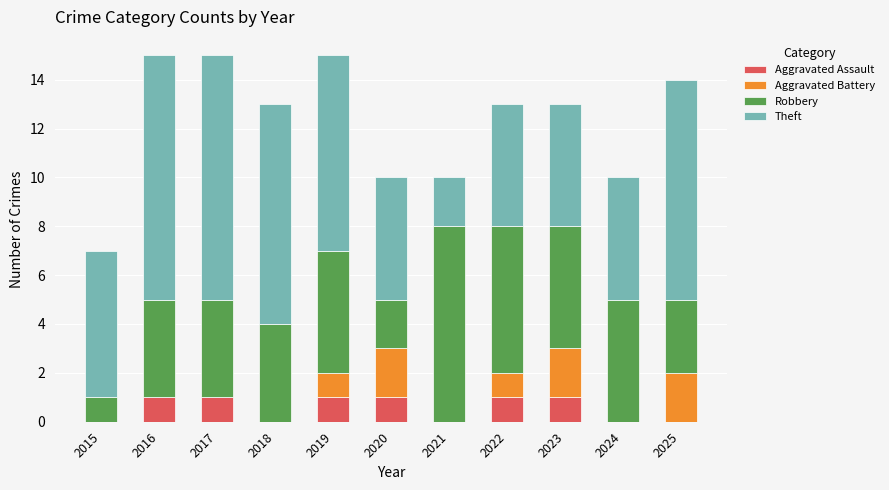

How many data points does each series have?

11